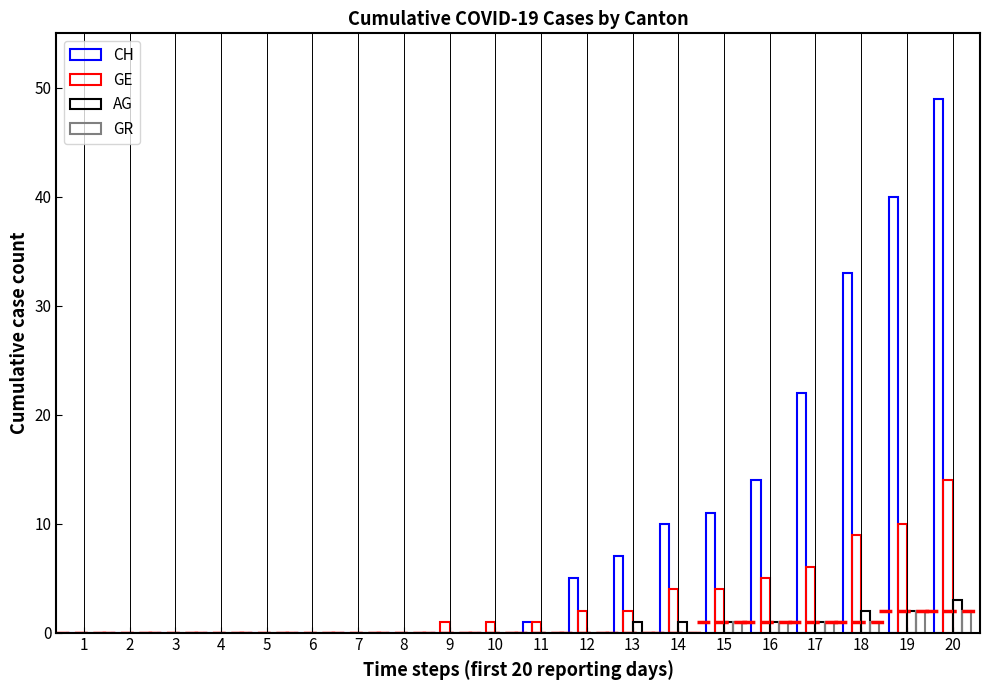

At 2, list the series in order from smallest to largest.

CH, GE, AG, GR